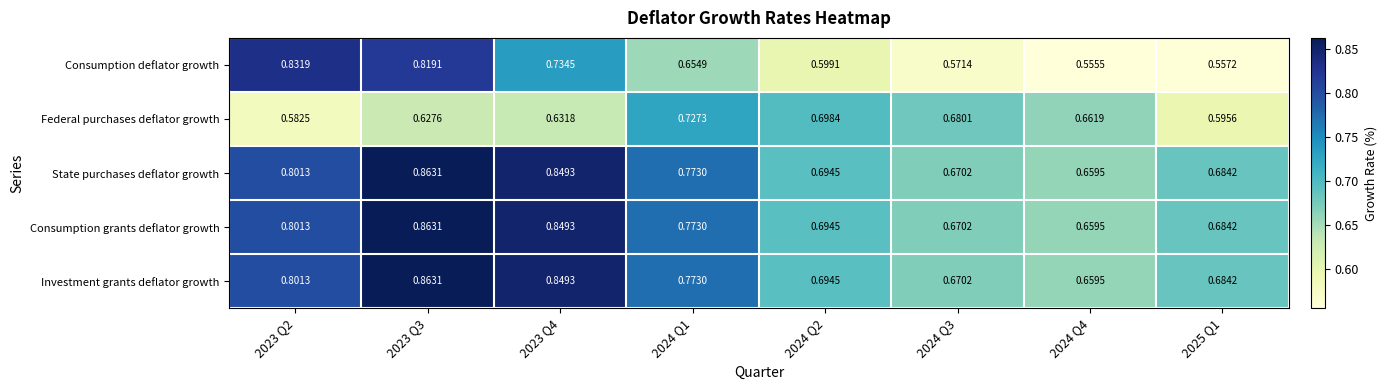

Is the value of Consumption deflator growth at 2024 Q2 greater than the value of Investment grants deflator growth at 2024 Q2?

No